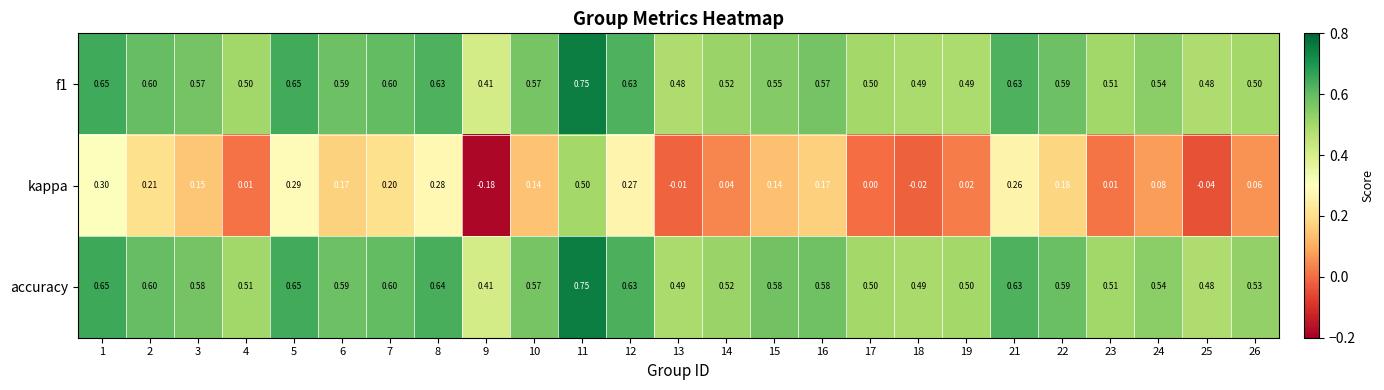

Which series has the largest total across all categories?

accuracy